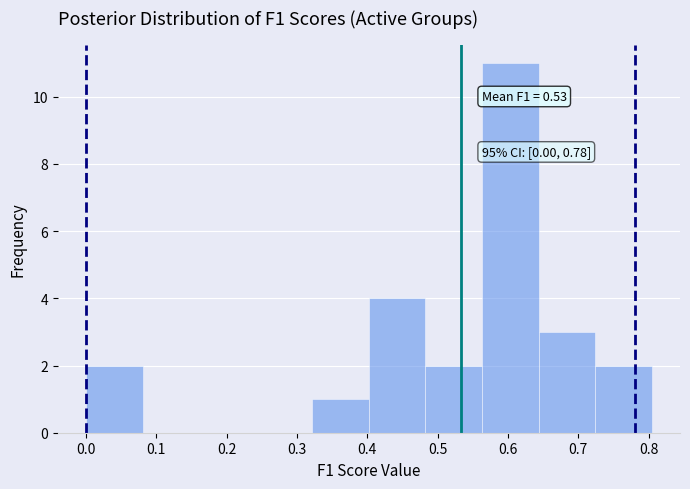

Over which range of the x-axis is the bar tallest?

0.56 to 0.64